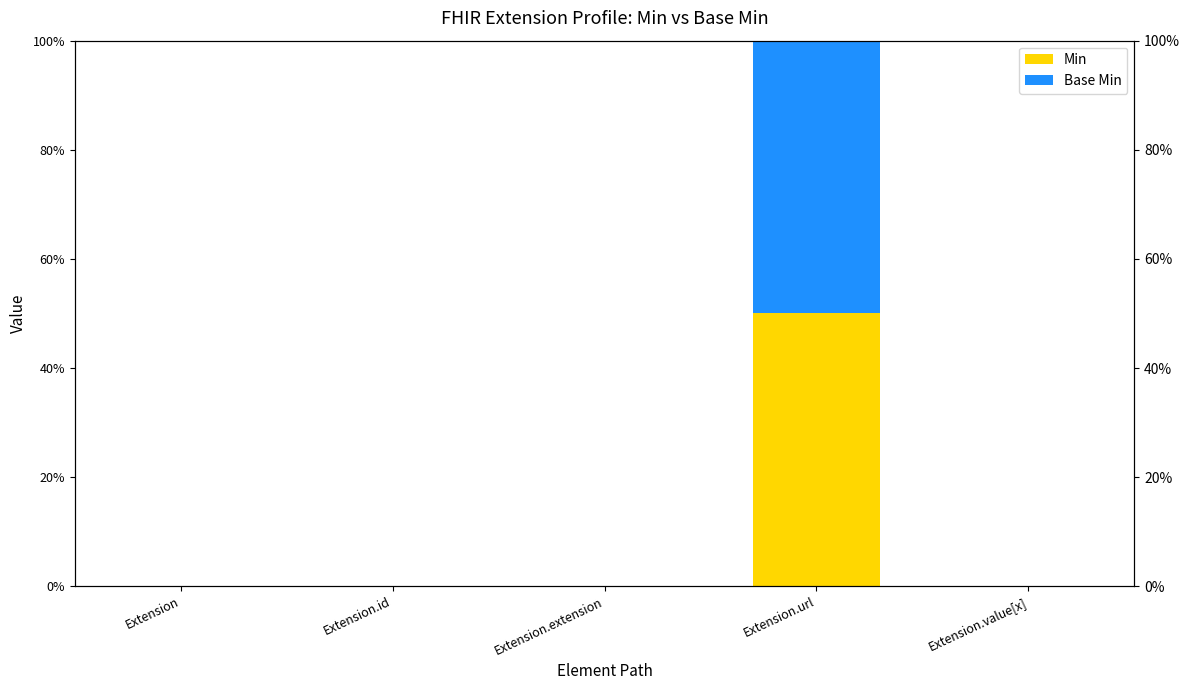

Reading right to left, extract all data points from this chart.

Min: 0	50	0	0	0
Base Min: 0	50	0	0	0